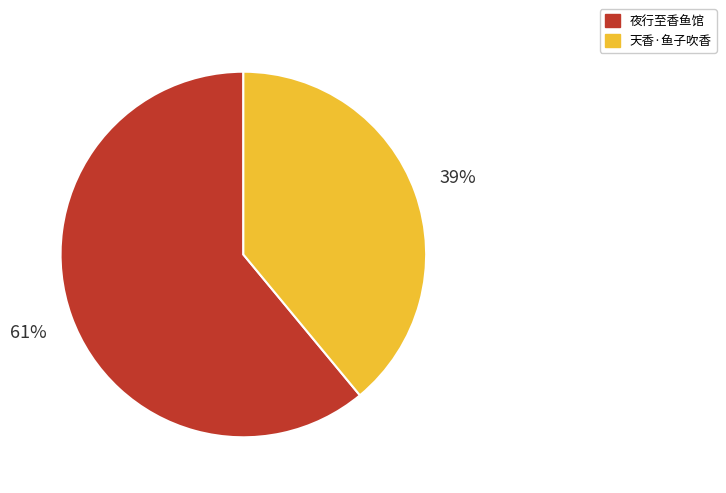

Which slice represents more than half of the pie?

夜行至香鱼馆